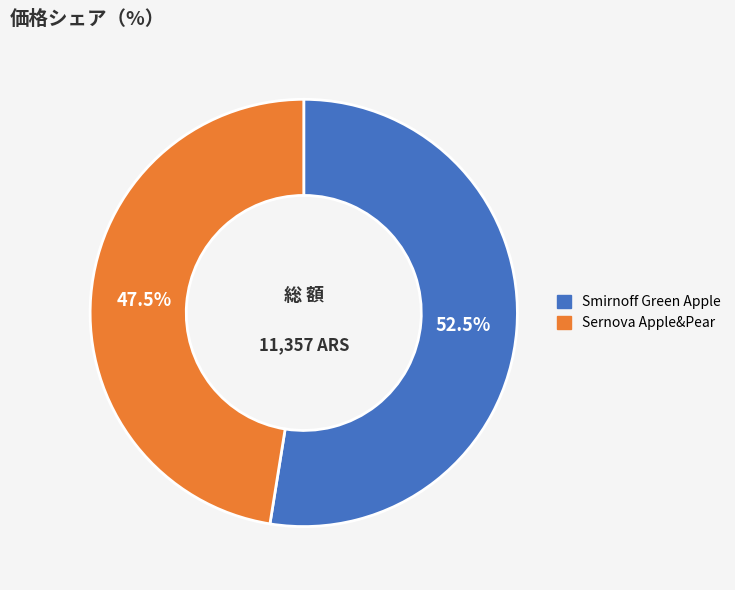

Is there any slice that represents more than half of the pie?

Yes